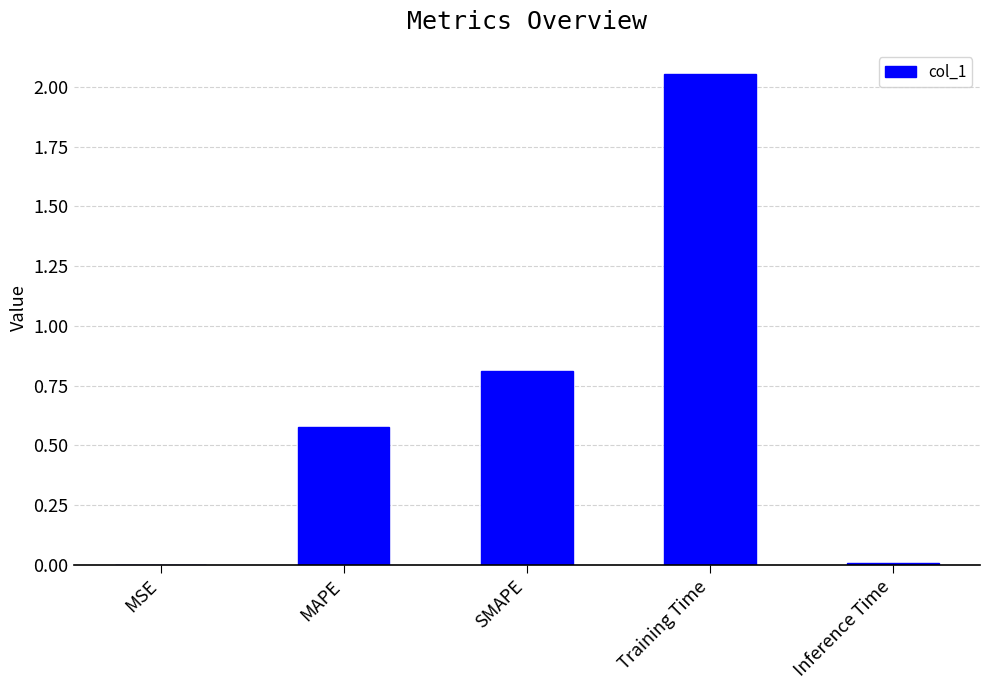

At which category does the chart reach its peak across all series?

Training Time